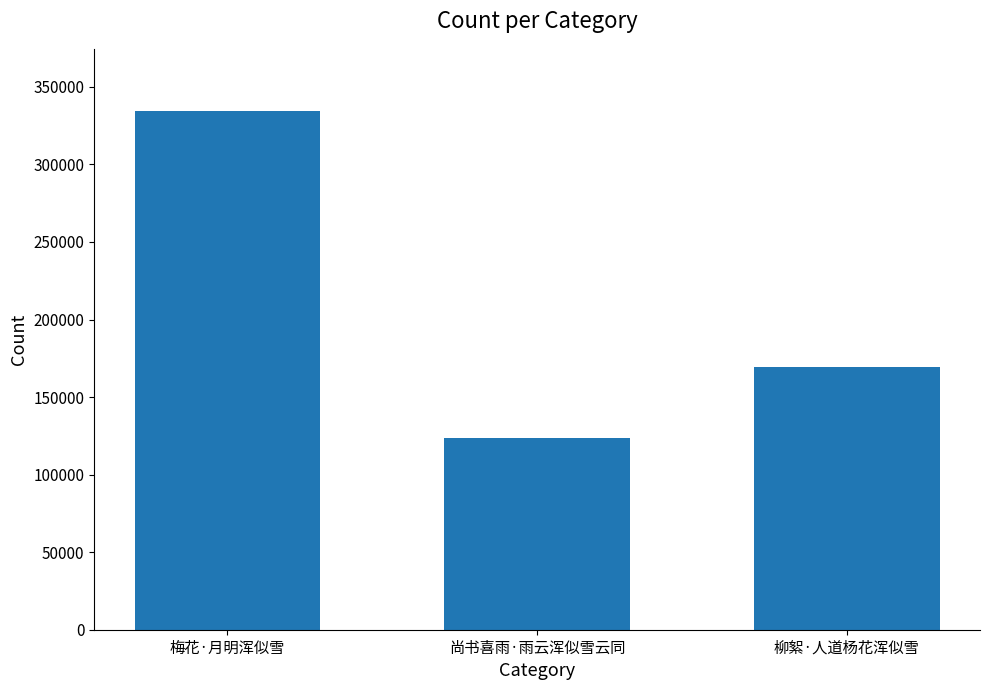

Reading right to left, transcribe all the data shown in this chart.

柳絮·人道杨花浑似雪=169606	尚书喜雨·雨云浑似雪云同=123615	梅花·月明浑似雪=334375